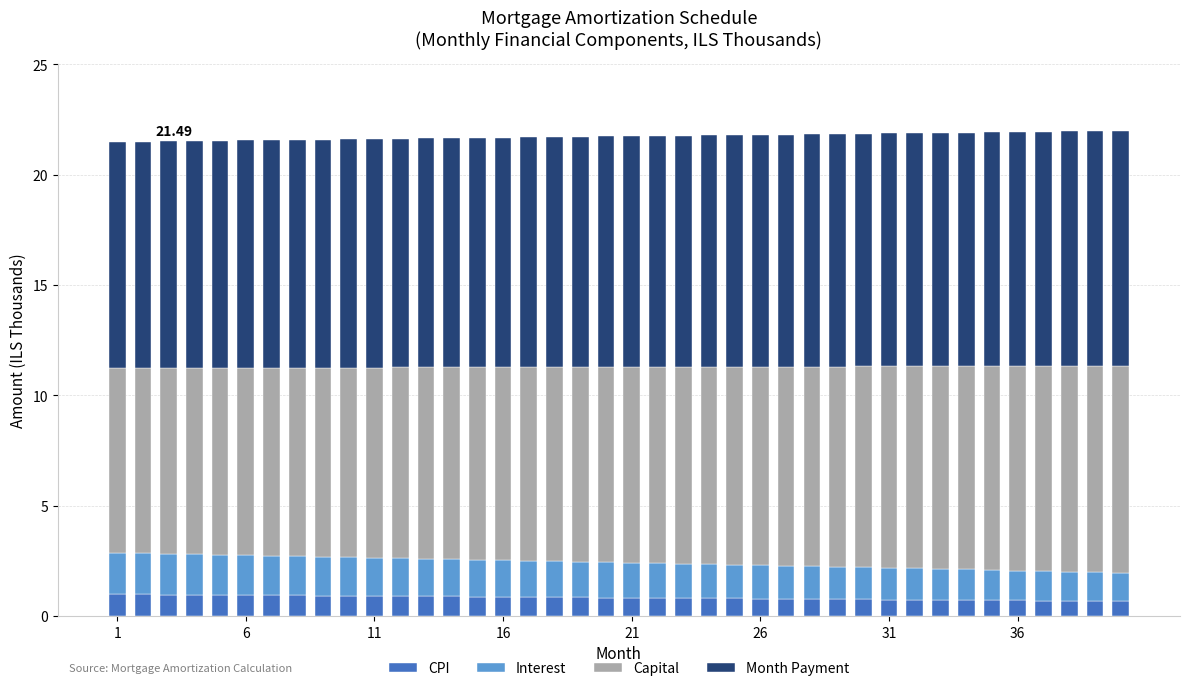

At how many categories does at least one series exceed 1?

40